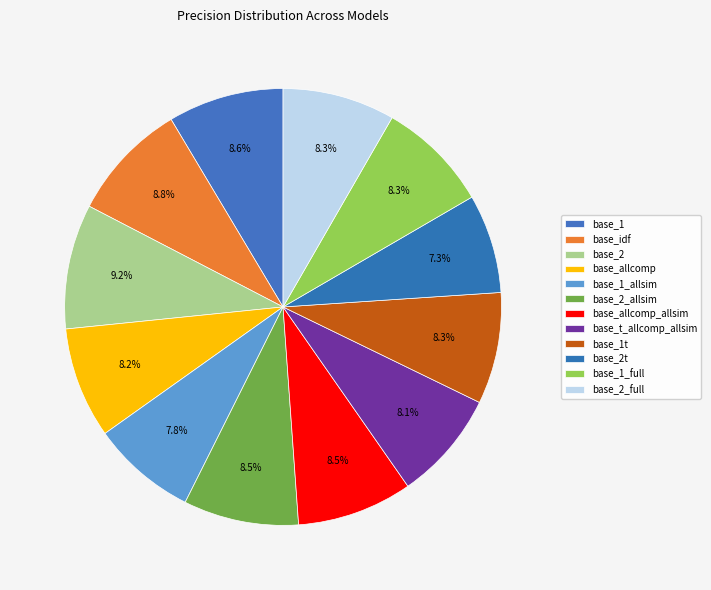

Combined, what portion of the pie is base_1_full and base_2?

17.5%